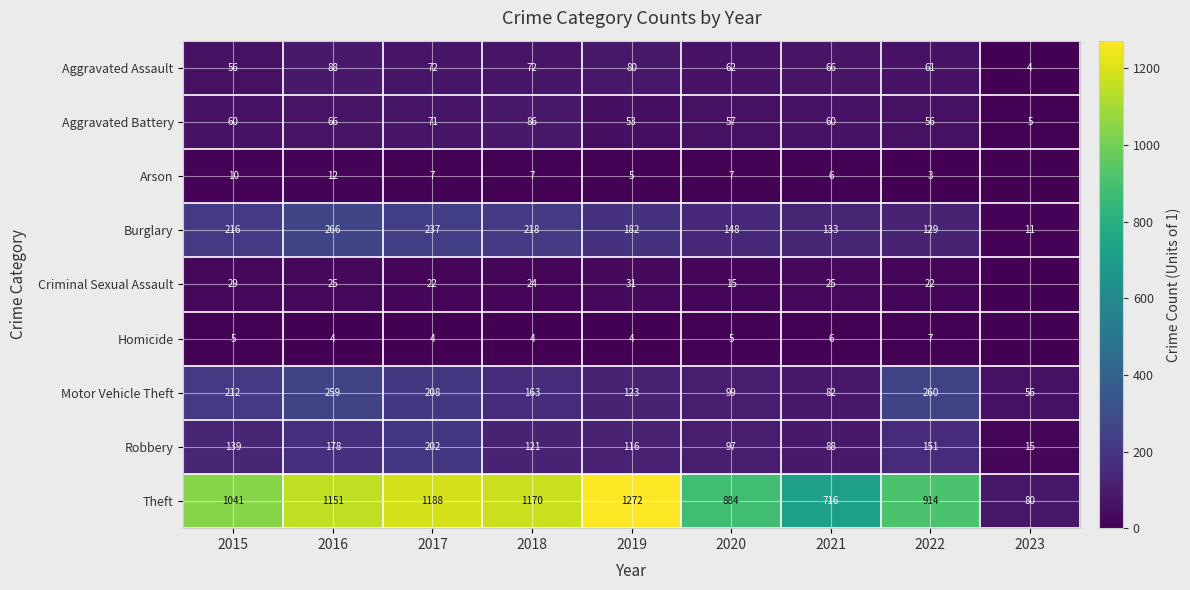

True or false: Criminal Sexual Assault has a value of 31 at 2019.

True